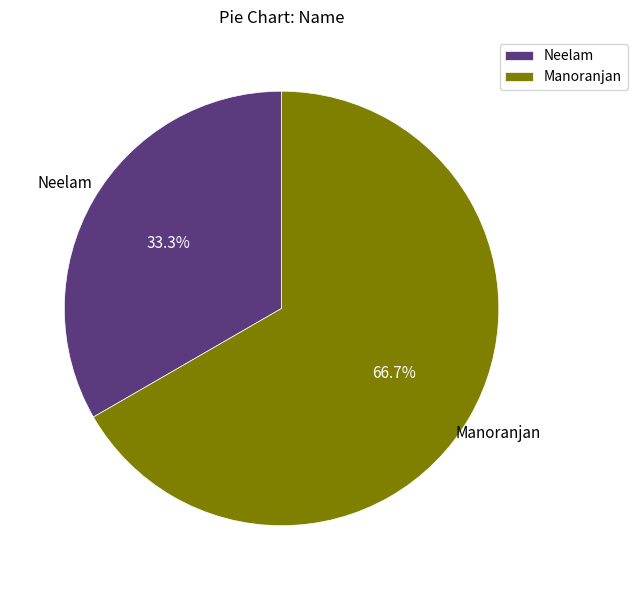

Is Manoranjan the majority of the pie?

Yes